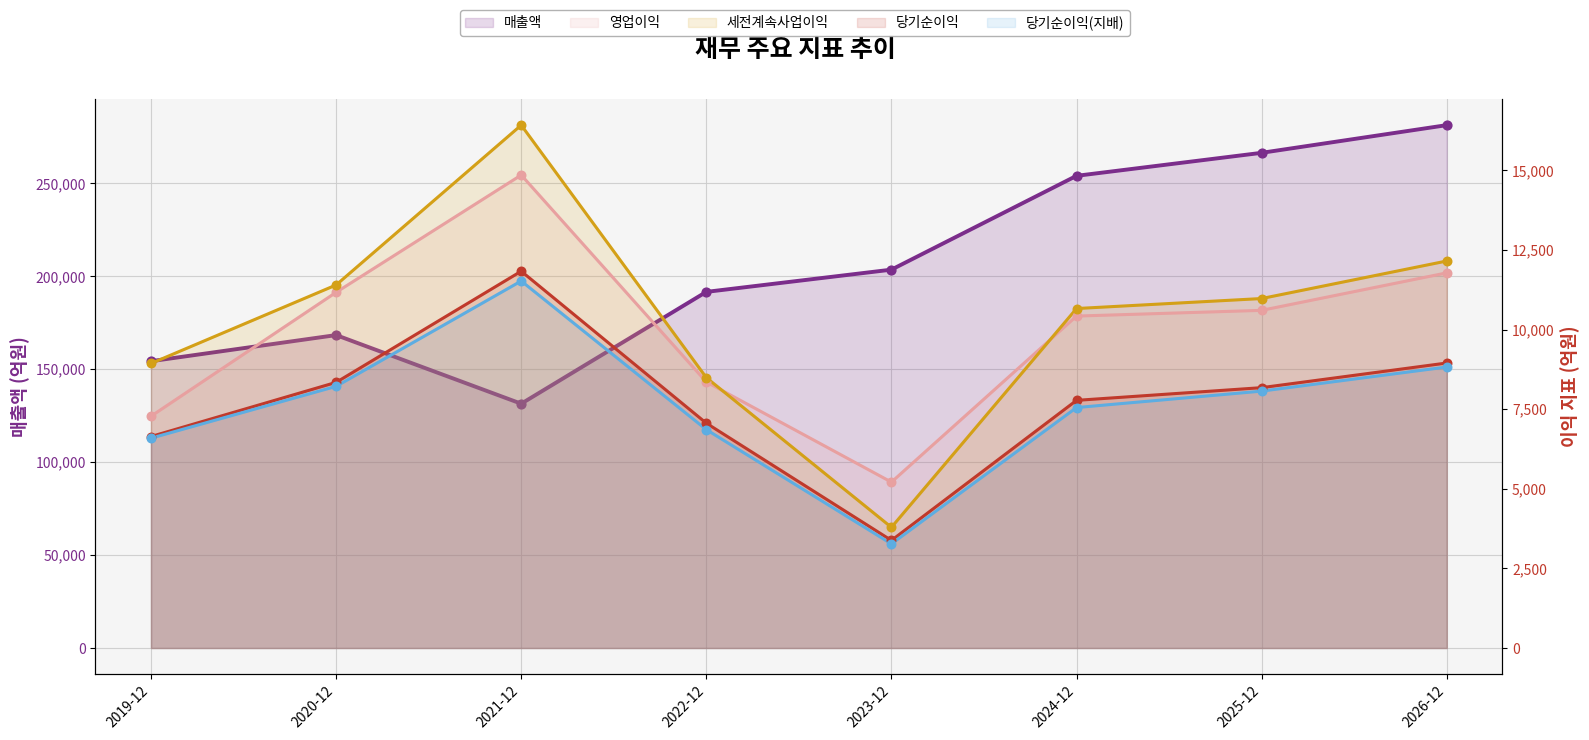

Which series has the widest spread of Y values?

매출액